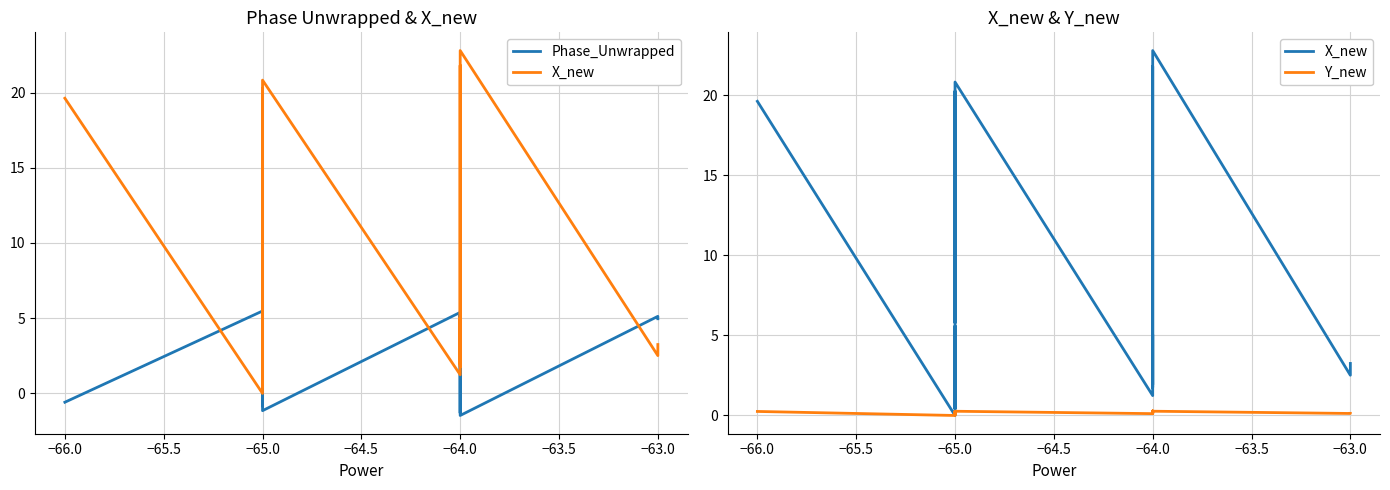

How many values in the Y_new series exceed 0?

19